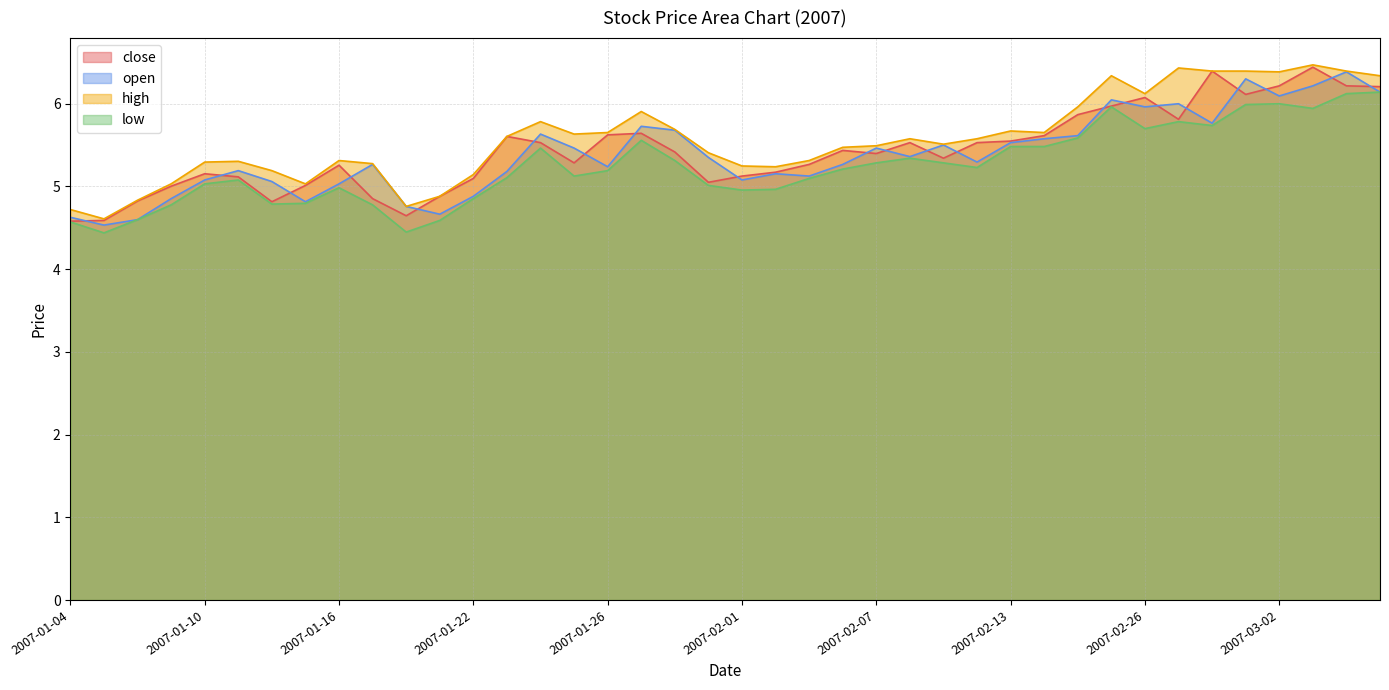

What is the spread (max minus min) of values at 2007-01-30?

0.4